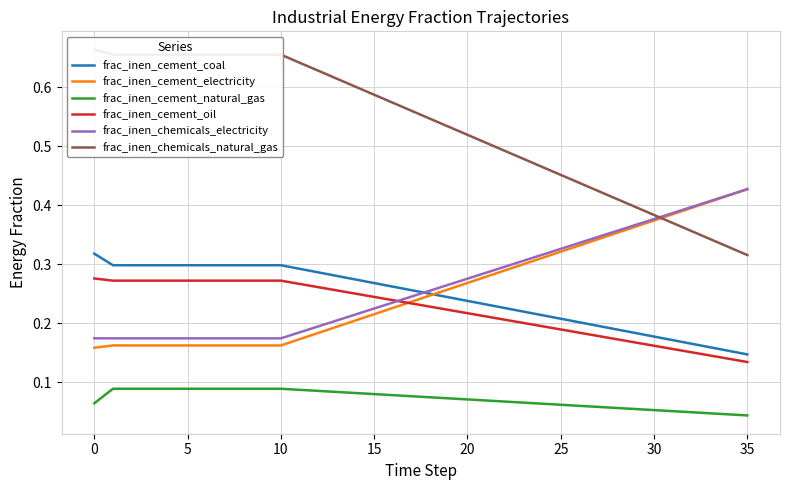

True or false: frac_inen_cement_natural_gas and frac_inen_cement_electricity cross at least once.

False